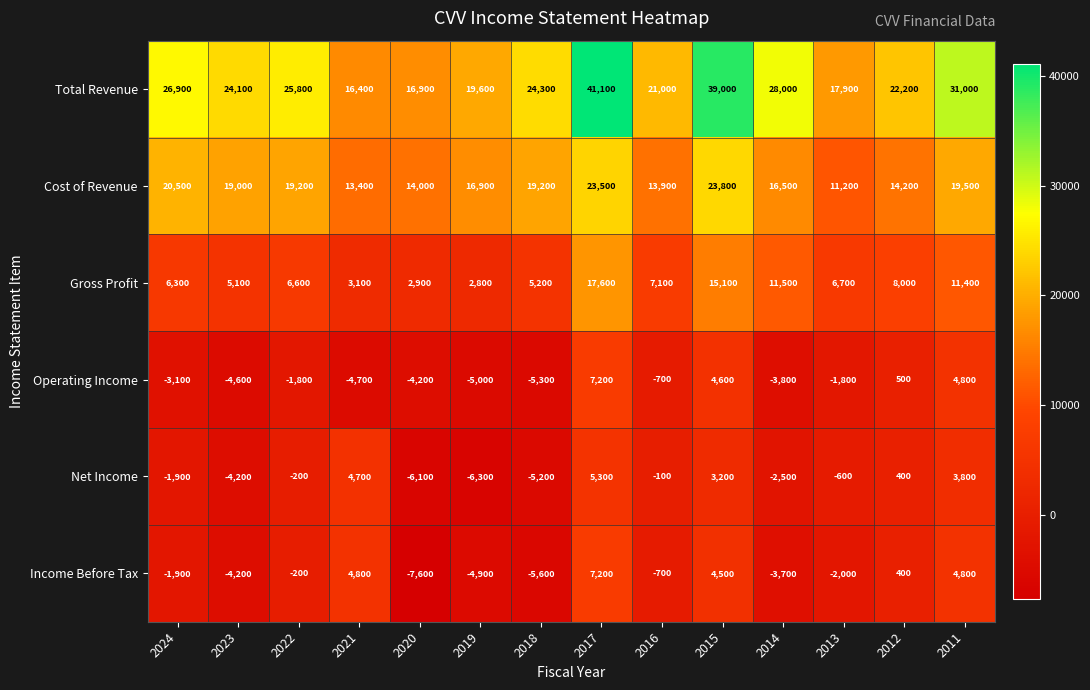

What is the spread (max minus min) of values at 2024?

30000